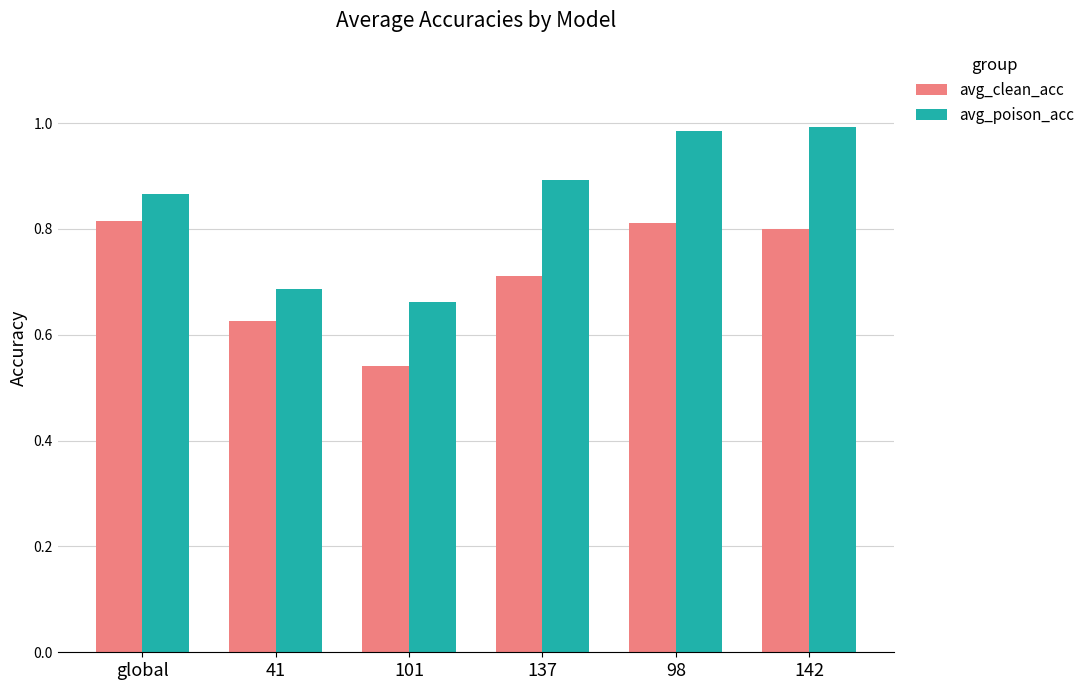

Are the bars horizontal?

No